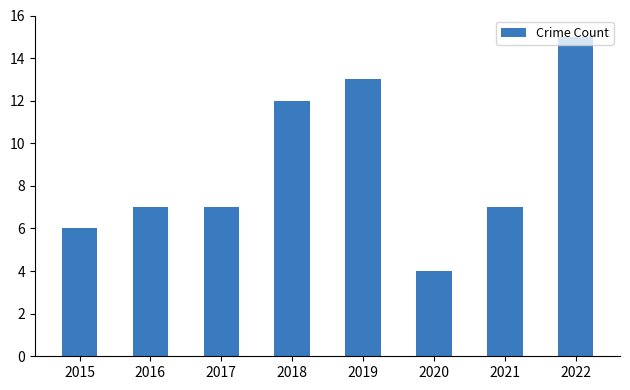

What value does the data have at 2018, to the nearest 10?

10